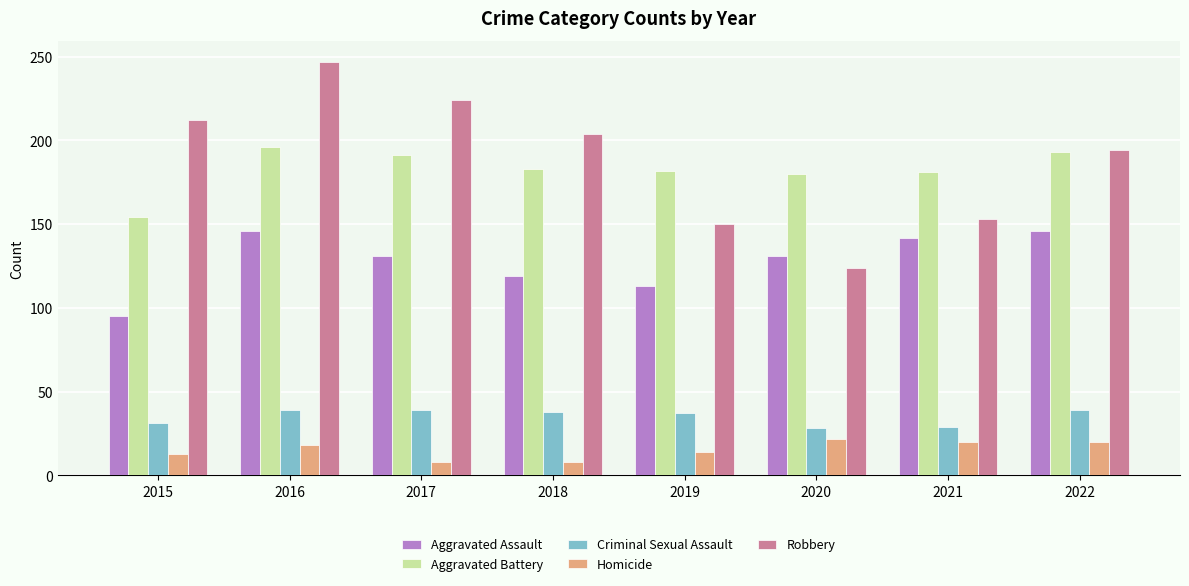

What is the difference between the Criminal Sexual Assault values at 2020 and 2018?

10